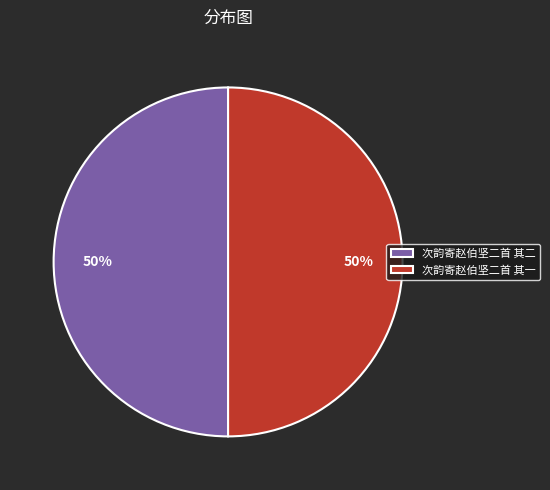

Do 次韵寄赵伯坚二首 其二 and 次韵寄赵伯坚二首 其一 together represent more than half of the pie?

Yes